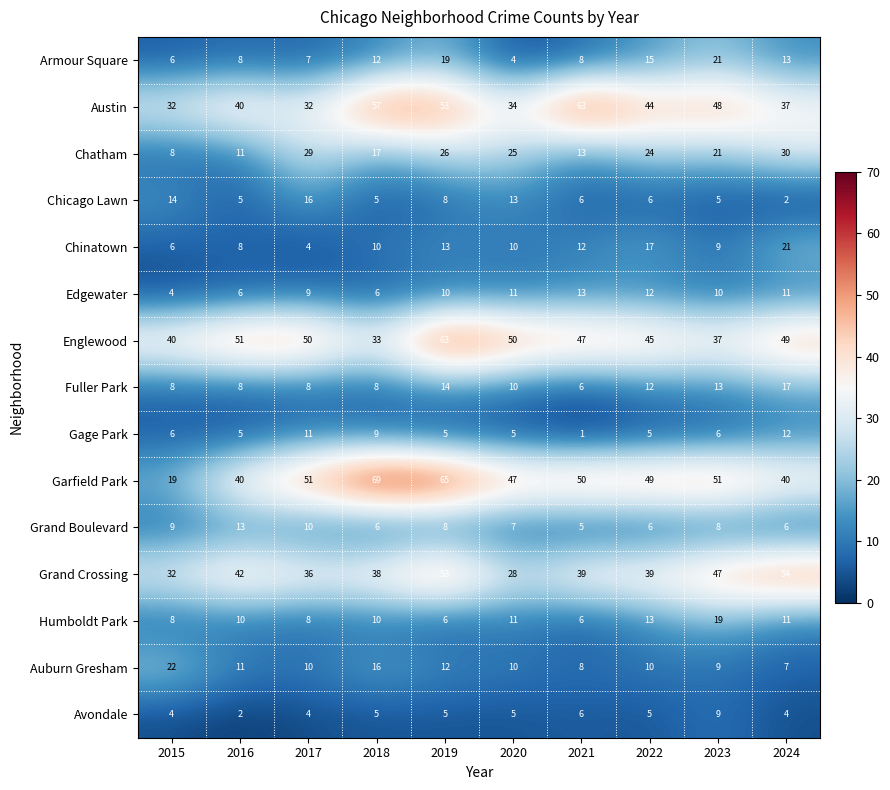

Which series has the largest range (max minus min)?

Garfield Park